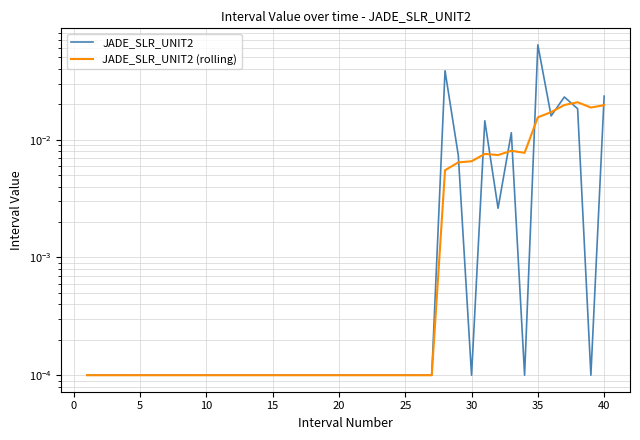

Does the chart have visible grid lines?

Yes